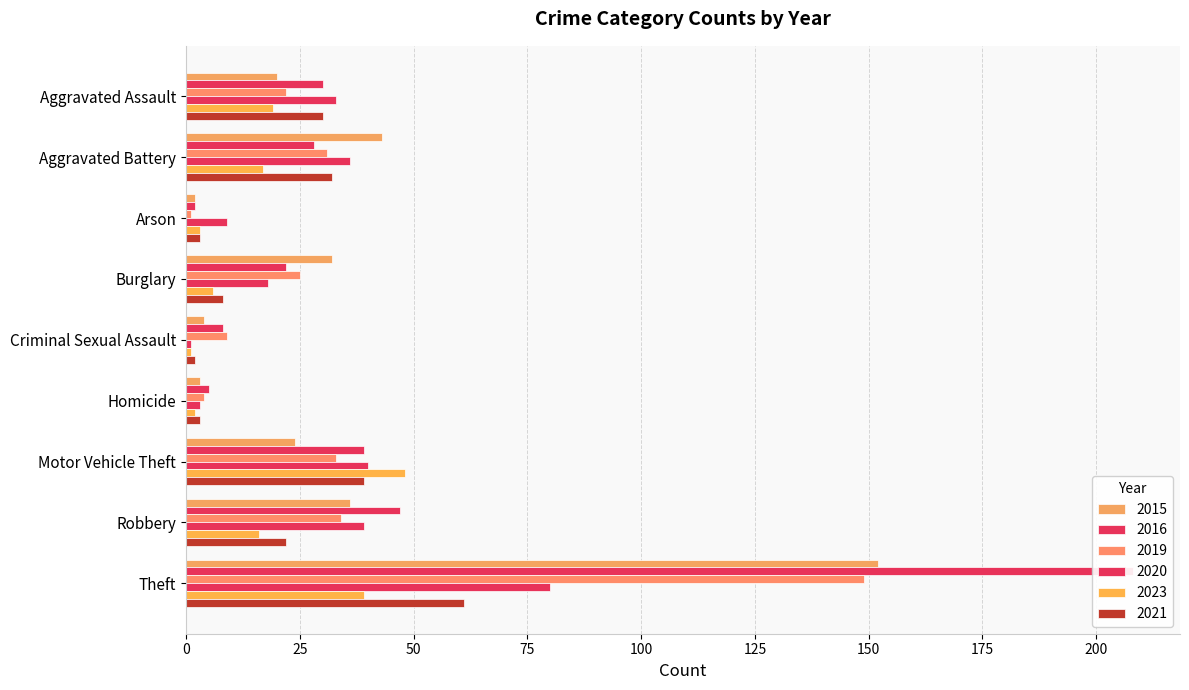

What is the value of the 2015 bar at the 1st from the left?

20